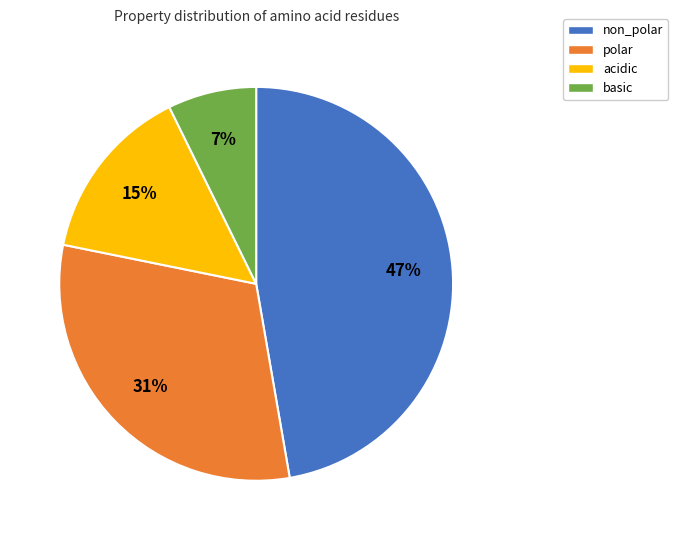

To the nearest percent, what is the difference between the largest and smallest slice percentages?

40%